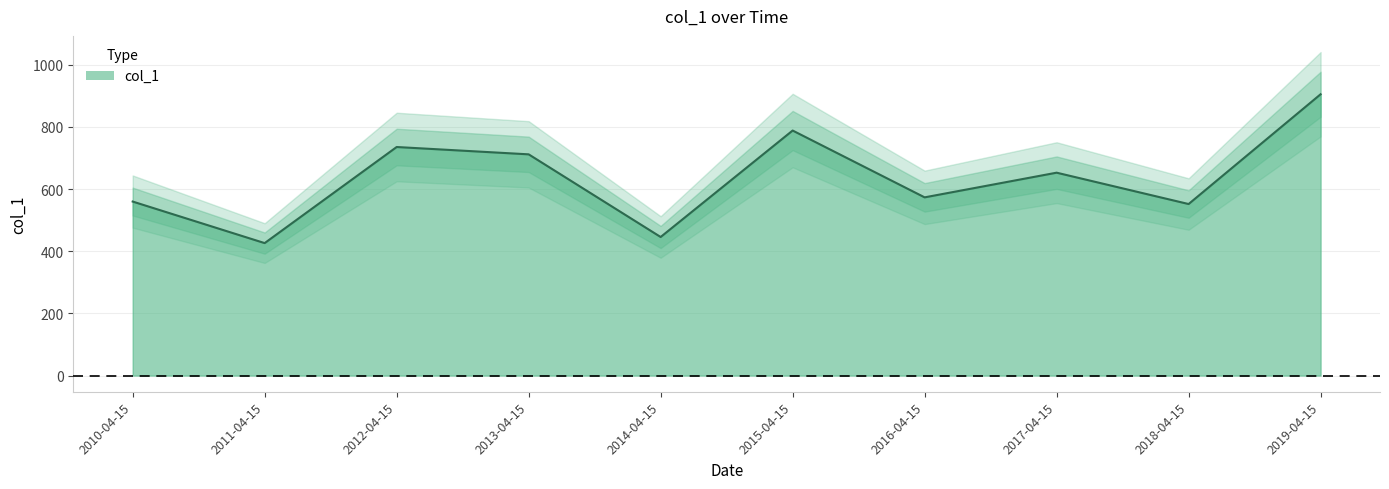

Reading left to right, transcribe all the data shown in this chart.

560.0	426.3	735.5	711.9	445.9	788.5	573.5	652.9	552.0	905.3